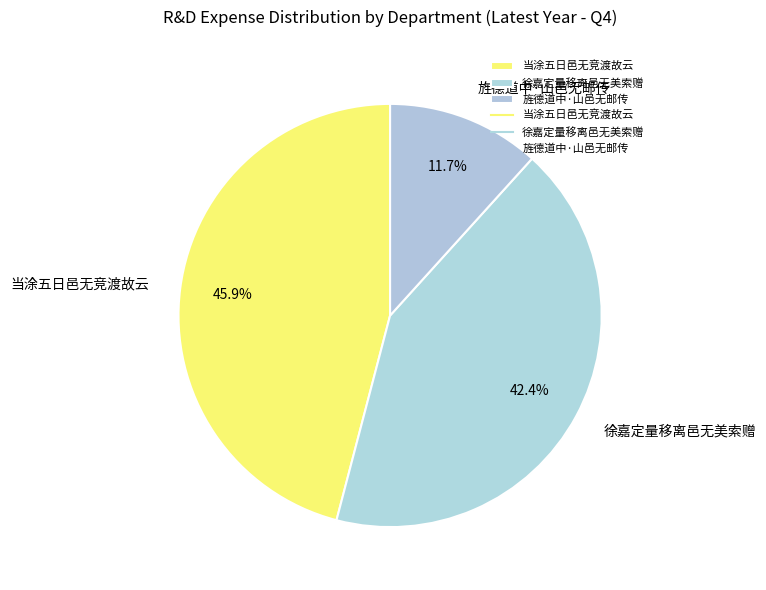

Is there any slice that represents more than half of the pie?

No